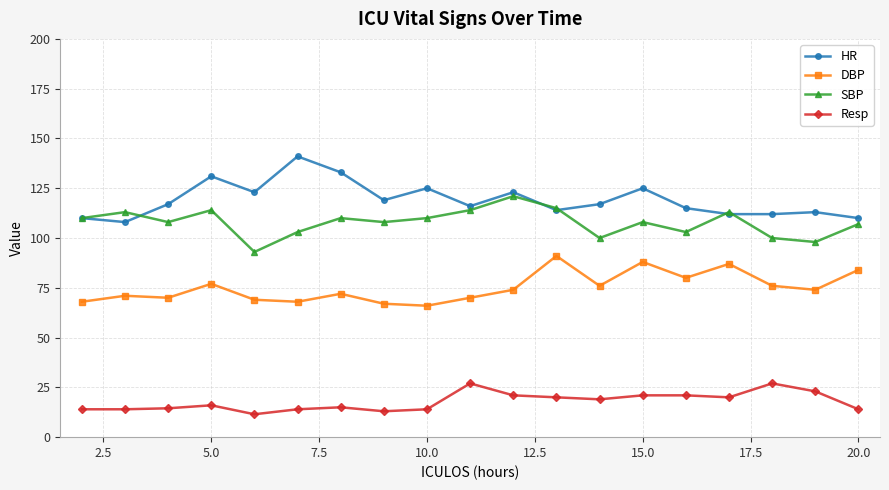

What is the maximum value for SBP?

121.0